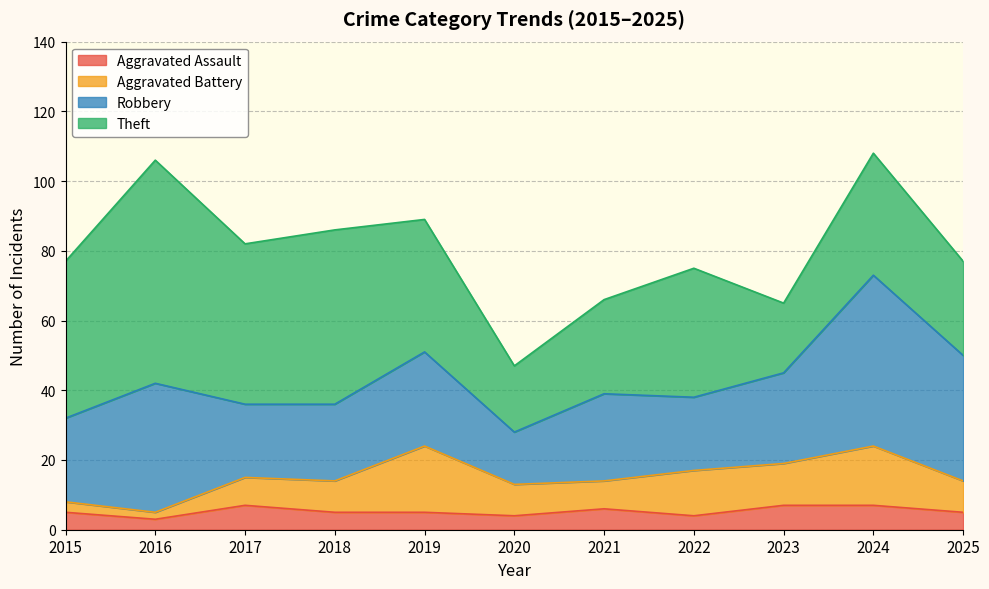

What is the sum of the Aggravated Battery values at 2023 and 2020?

21